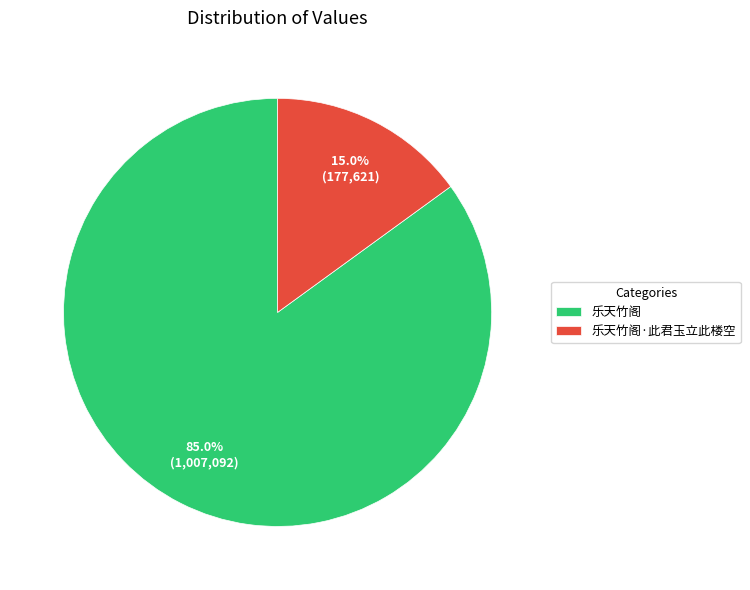

Which category accounts for the majority?

乐天竹阁